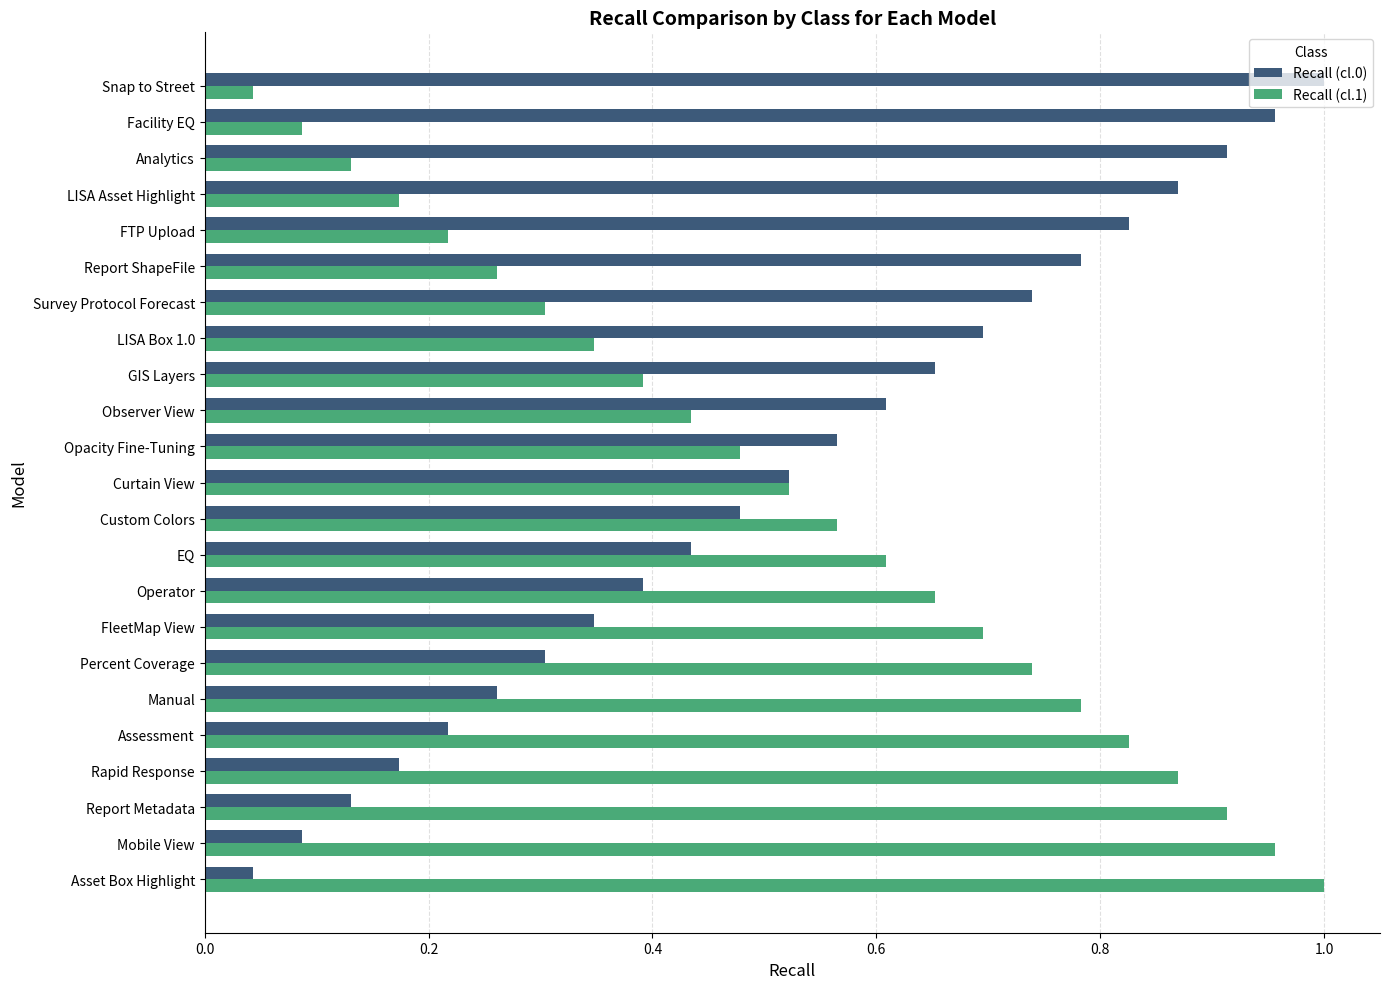

What is the sum of all Recall (cl.0) values?

12.0